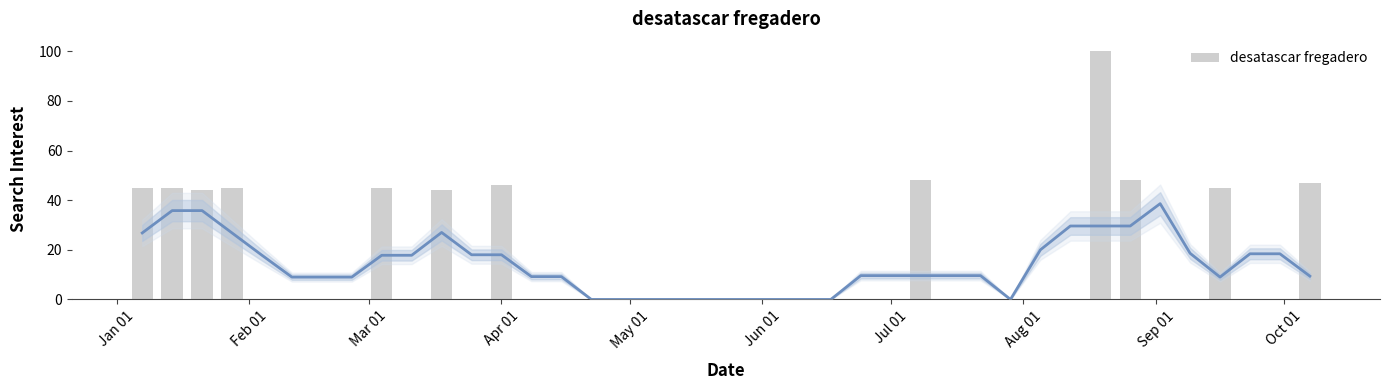

How many series are shown in this chart?

1